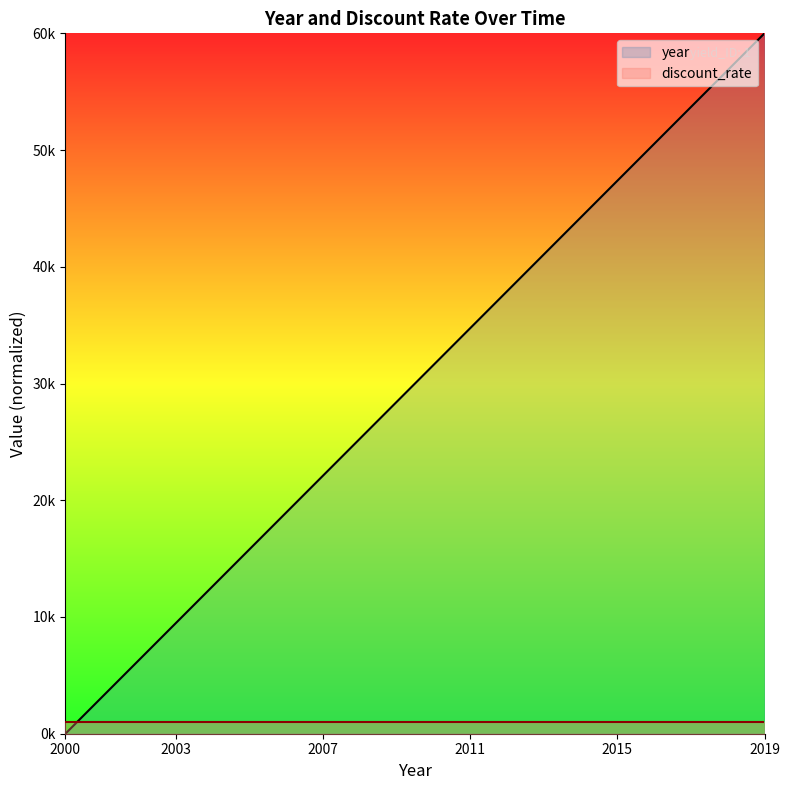

What is the change in value from 2000 to 2001?

+3.2